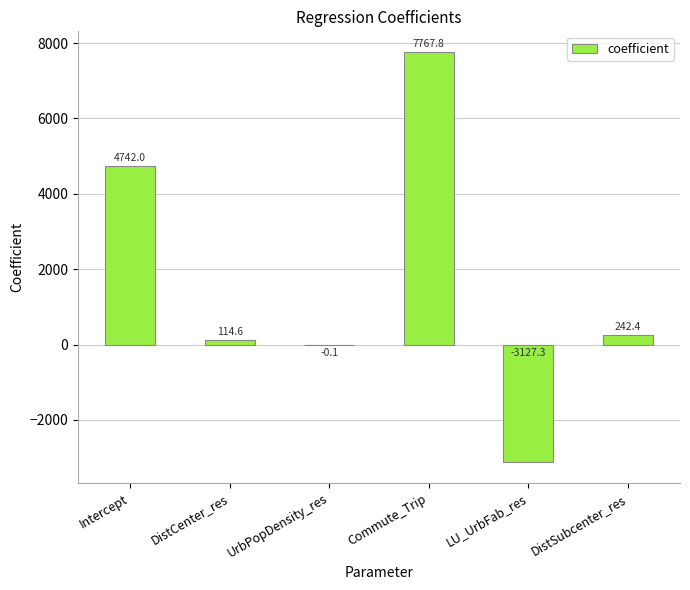

Where is the data nearest to the value 2320?

DistSubcenter_res